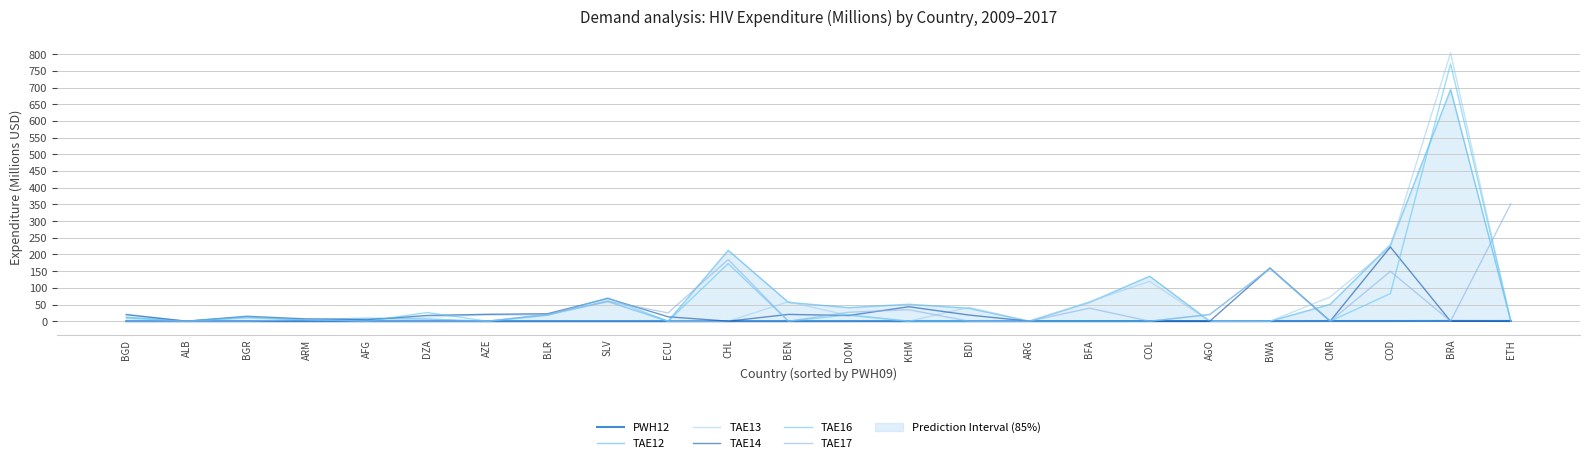

What is the spread (max minus min) of values at COL?

134.9